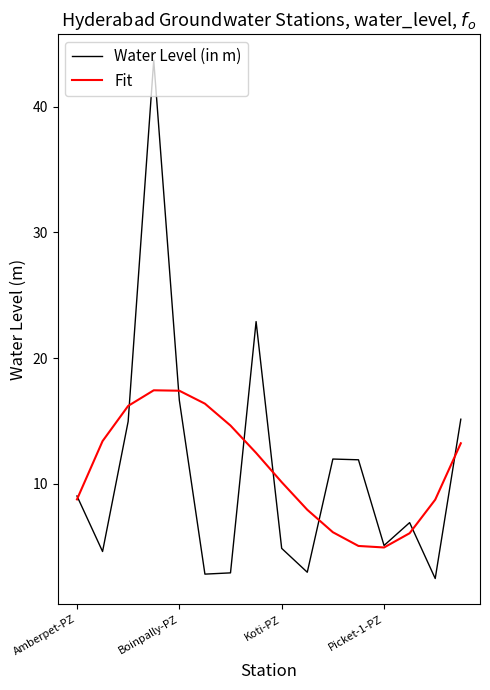

Does the chart display data point markers on the line(s)?

No